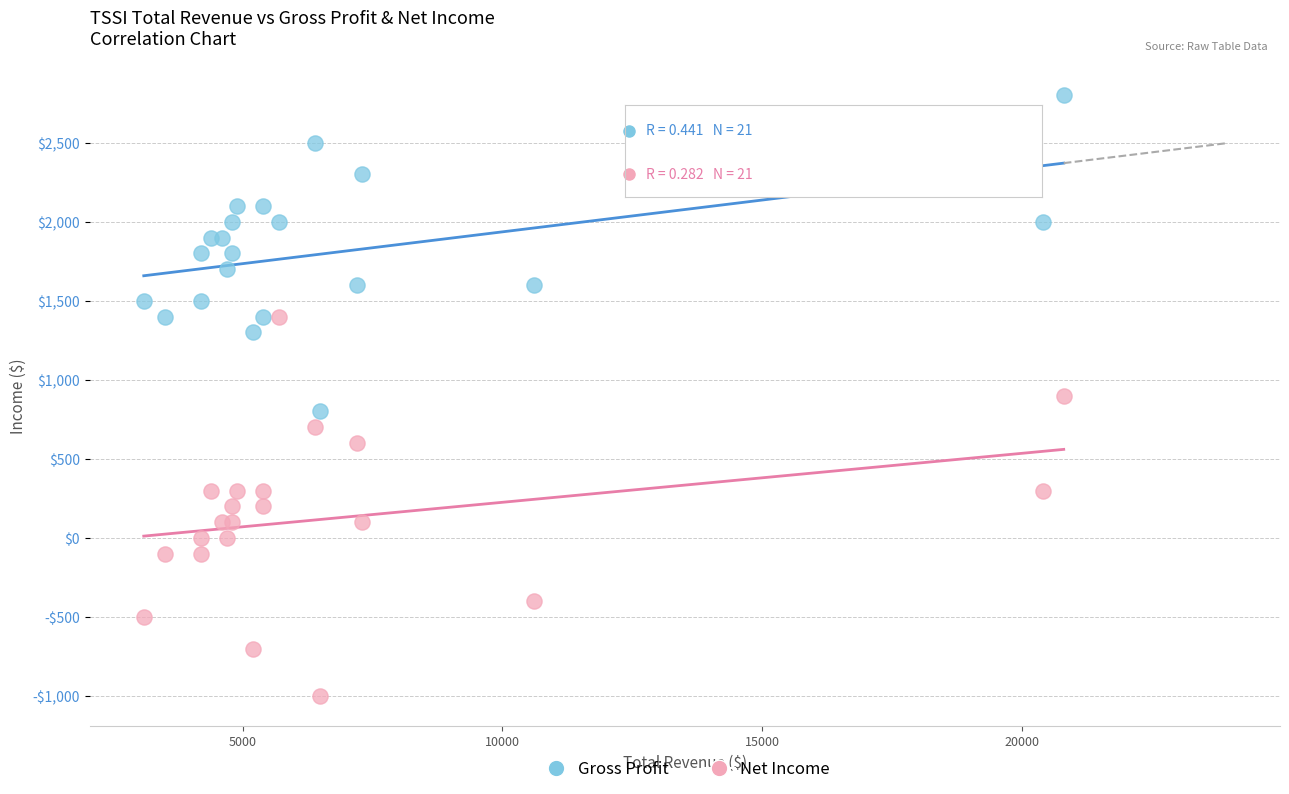

Which series contains the highest Y value?

Gross Profit